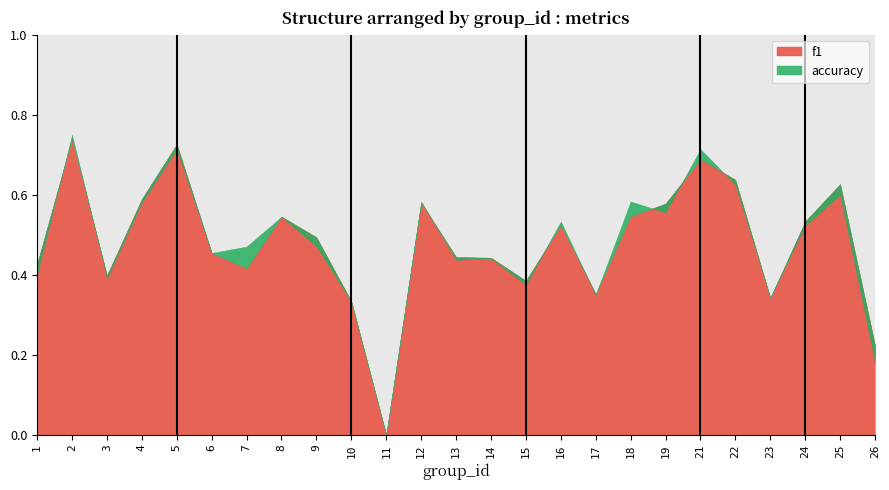

True or false: accuracy has a value of 0.2 at 4.

False